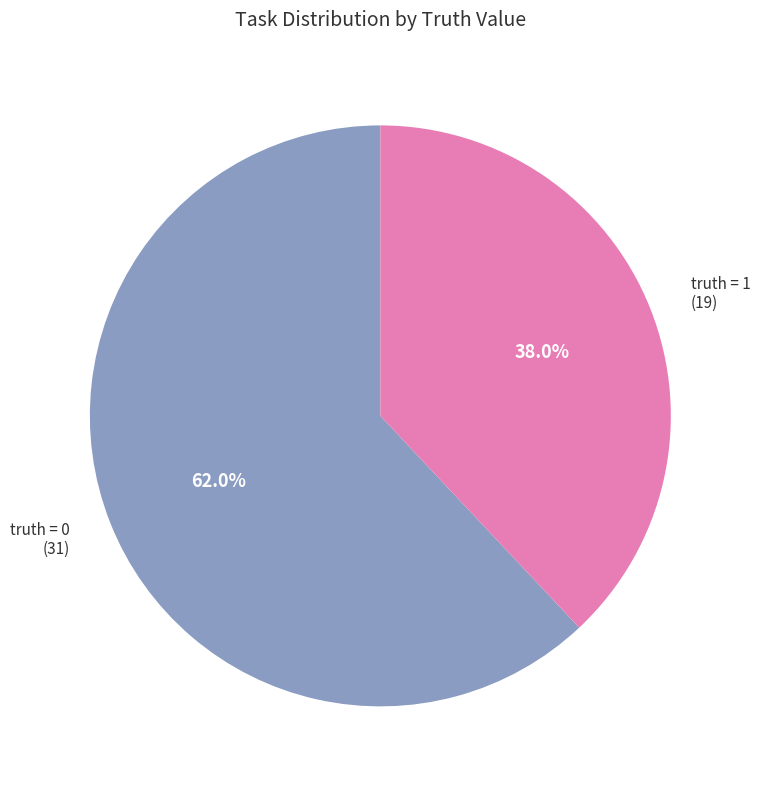

How many slices are in this pie chart?

2